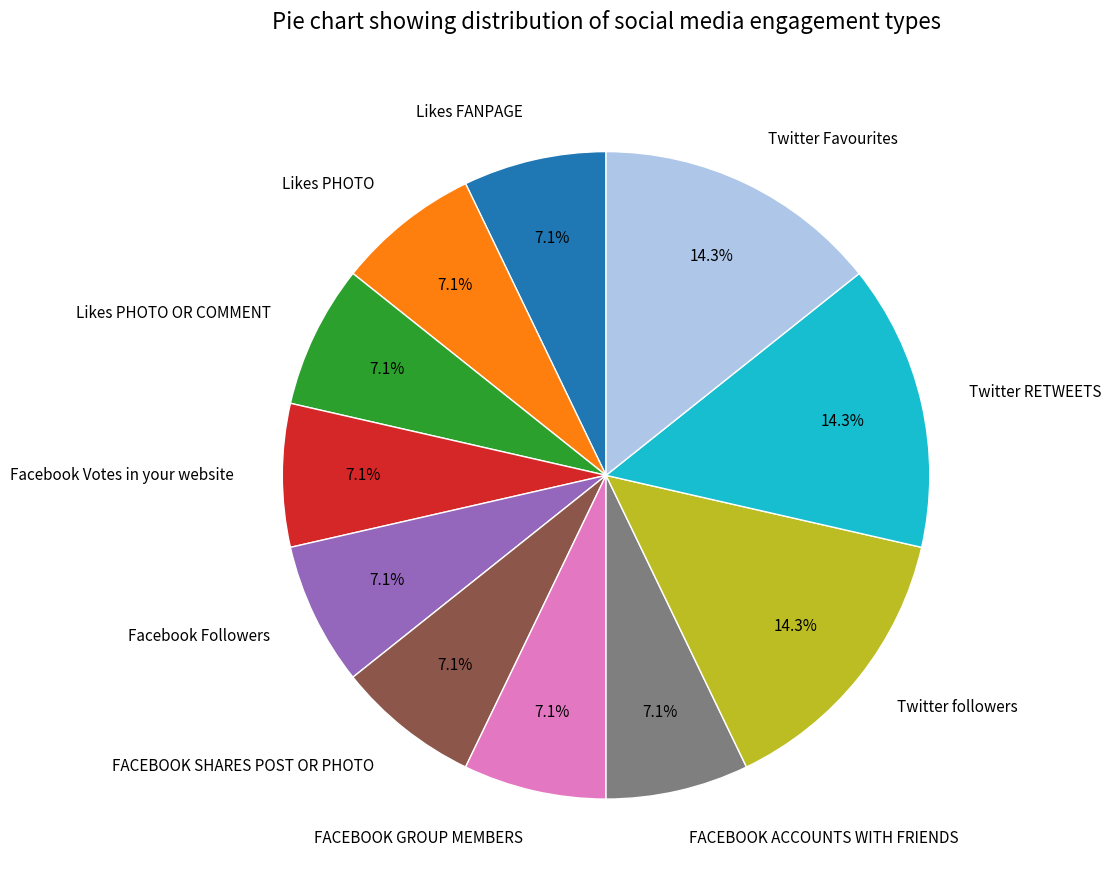

How much of the chart is everything except Facebook Votes in your website?

92.9%